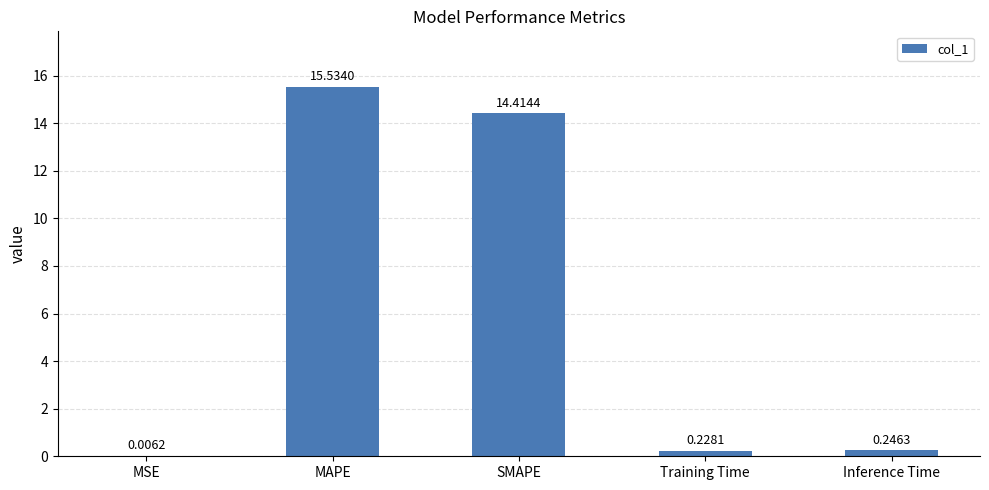

How many data points does each series have?

5